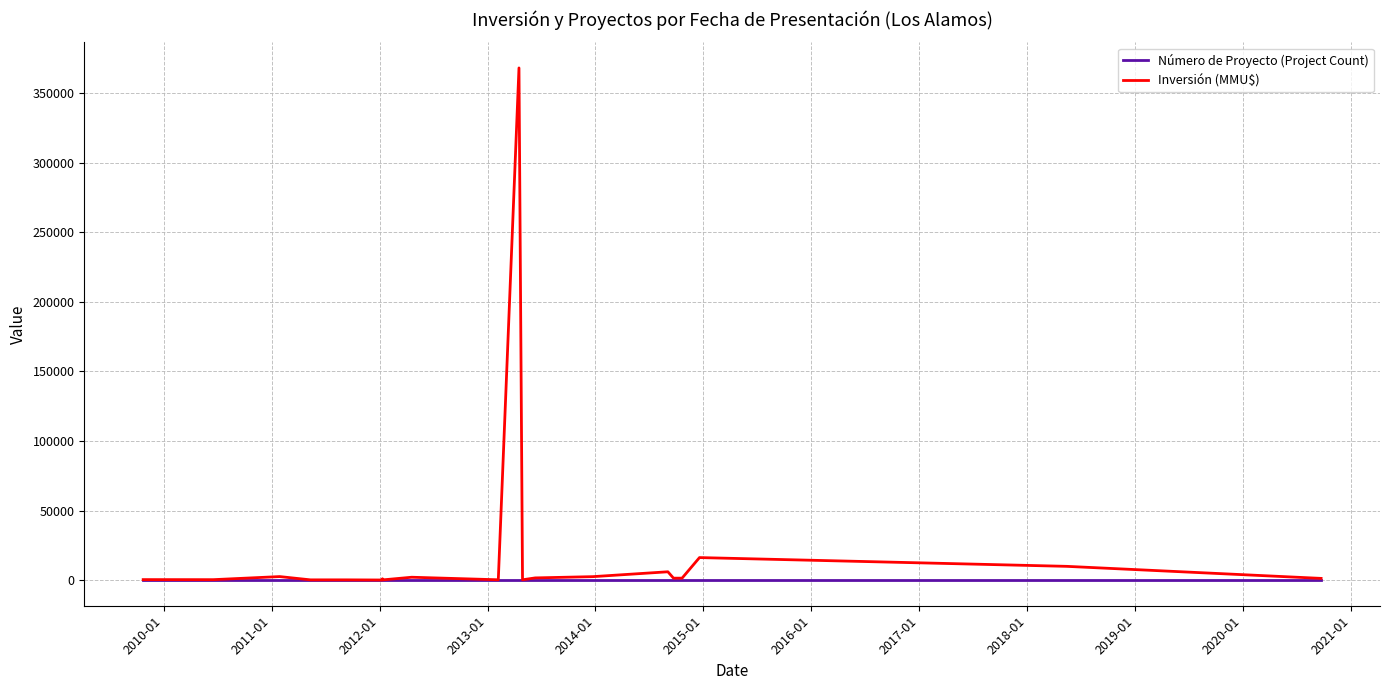

List the series in order of their overall mean, highest first.

Inversión (MMU$), Número de Proyecto (Project Count)